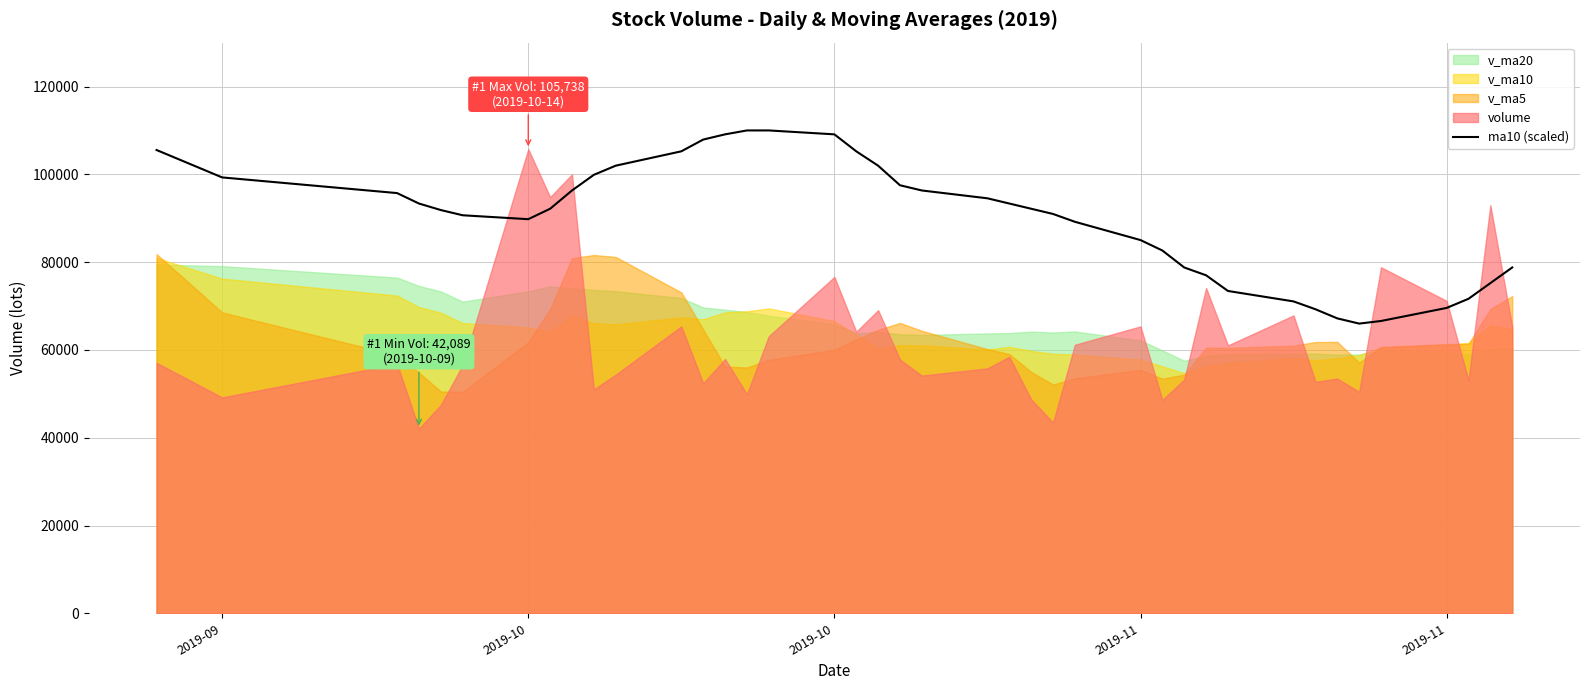

True or false: the data has more than 0 interior local peaks.

False